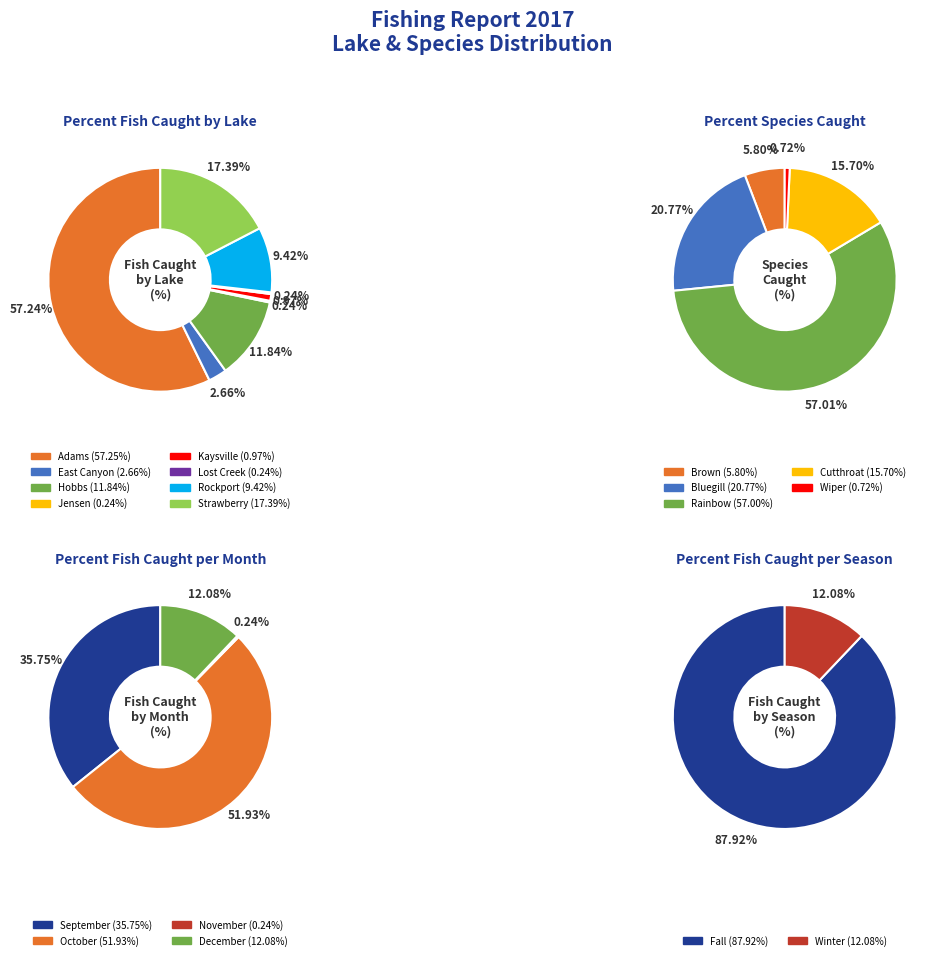

Which category has the smallest portion of the pie?

Jensen